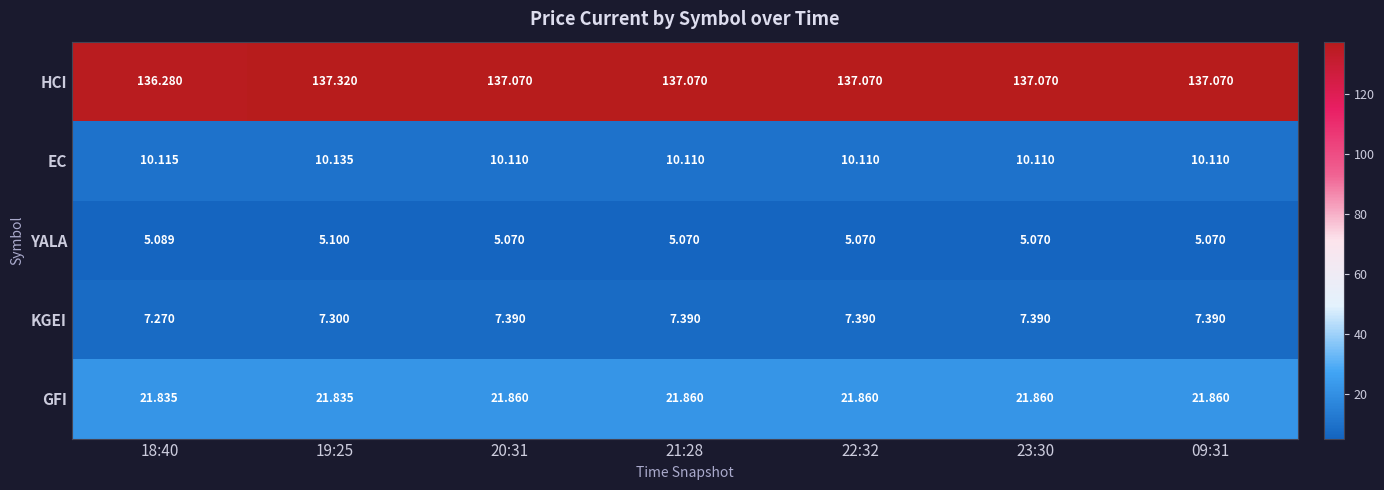

What is the total value across all series at 21:28?

181.5